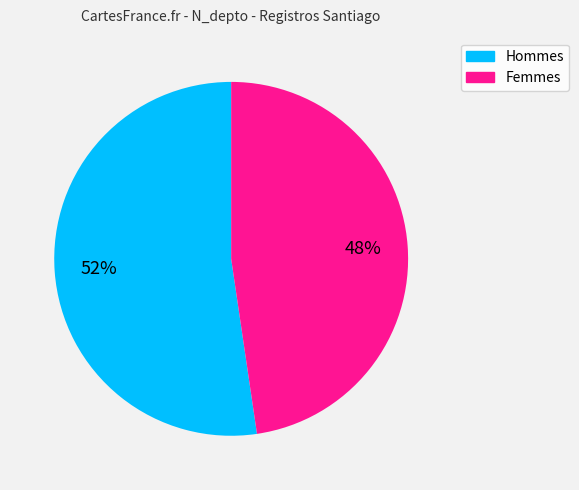

To the nearest percent, what is the average slice percentage?

50%